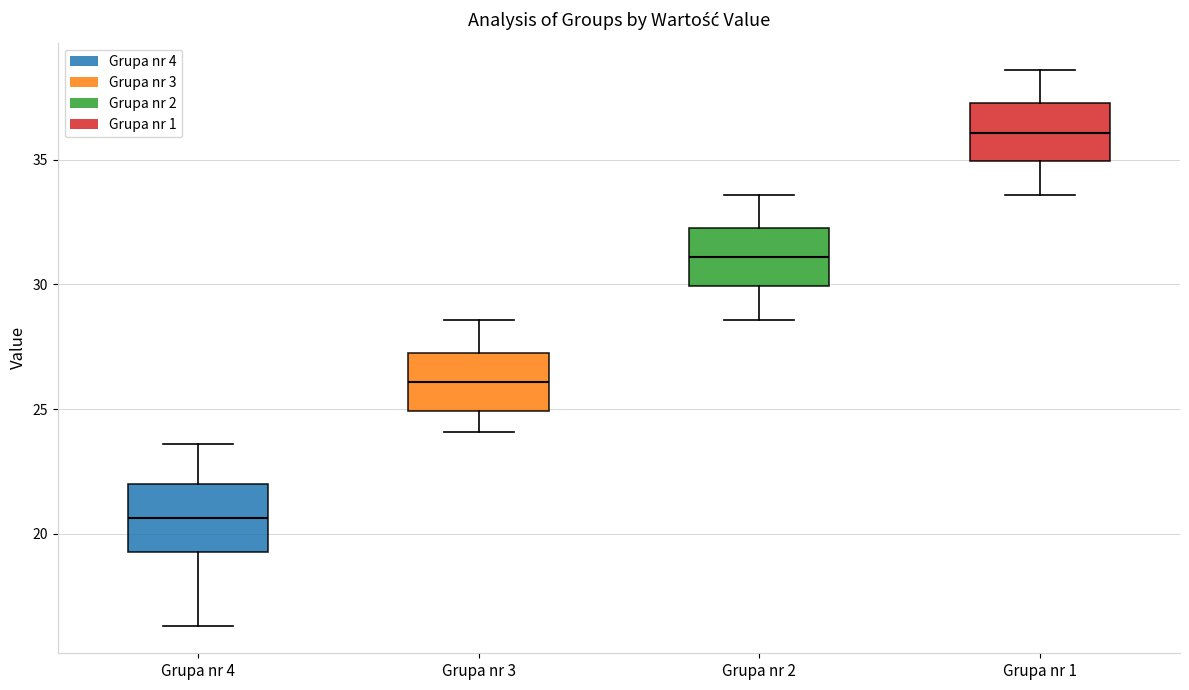

Where is the lower edge of the box for Grupa nr 1 on the y-axis? The values are not printed on the chart, so give them approximately, as read against the axis.

35.0